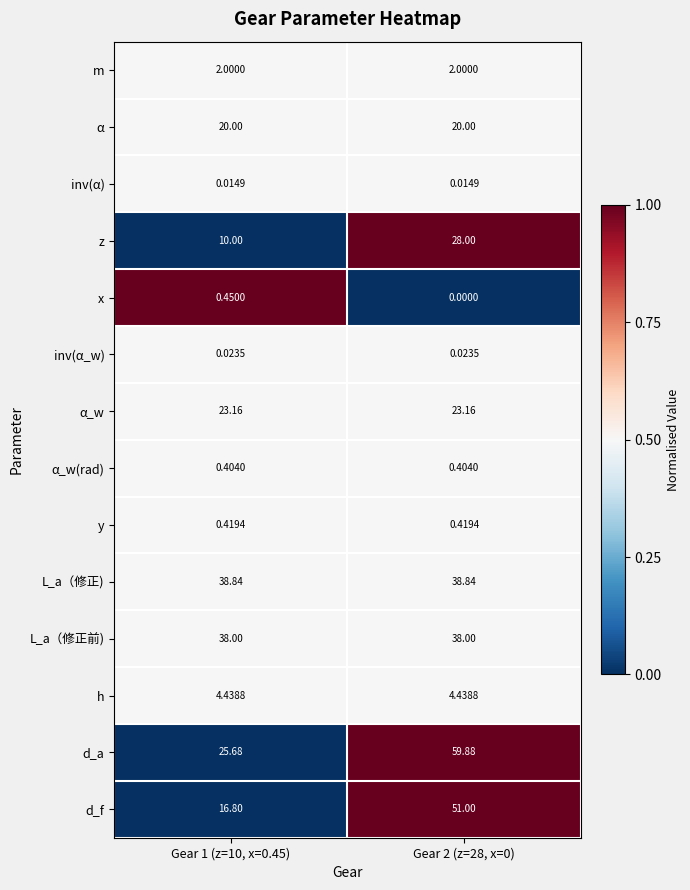

How many series are shown in this chart?

14